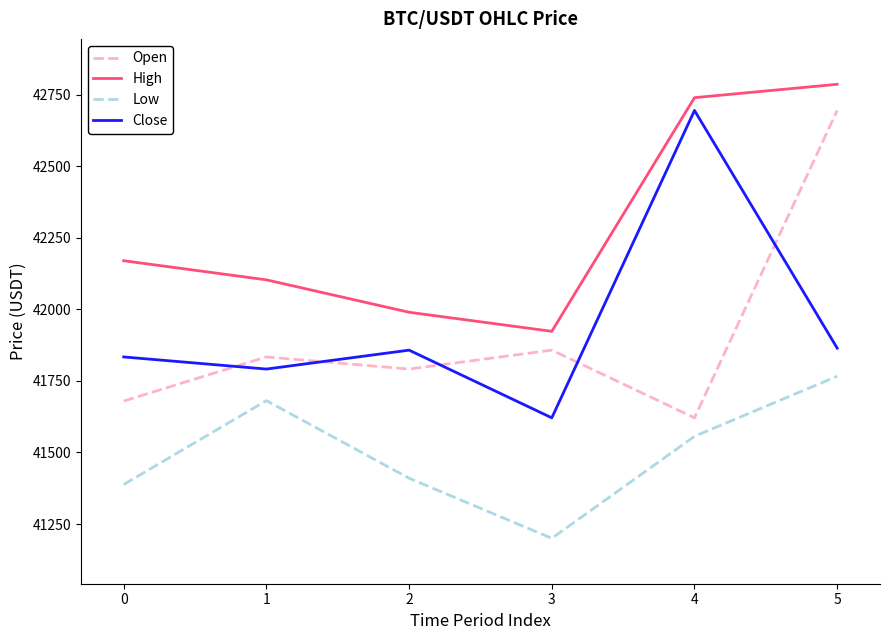

What is the sum of the Low values at 0 and 1?

83069.3